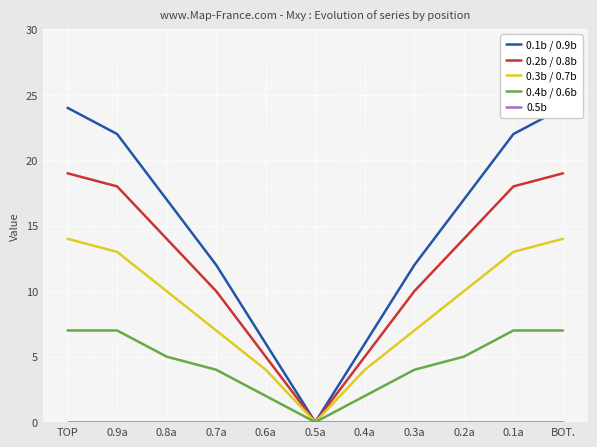

Is this an area chart (filled region under the line)?

No